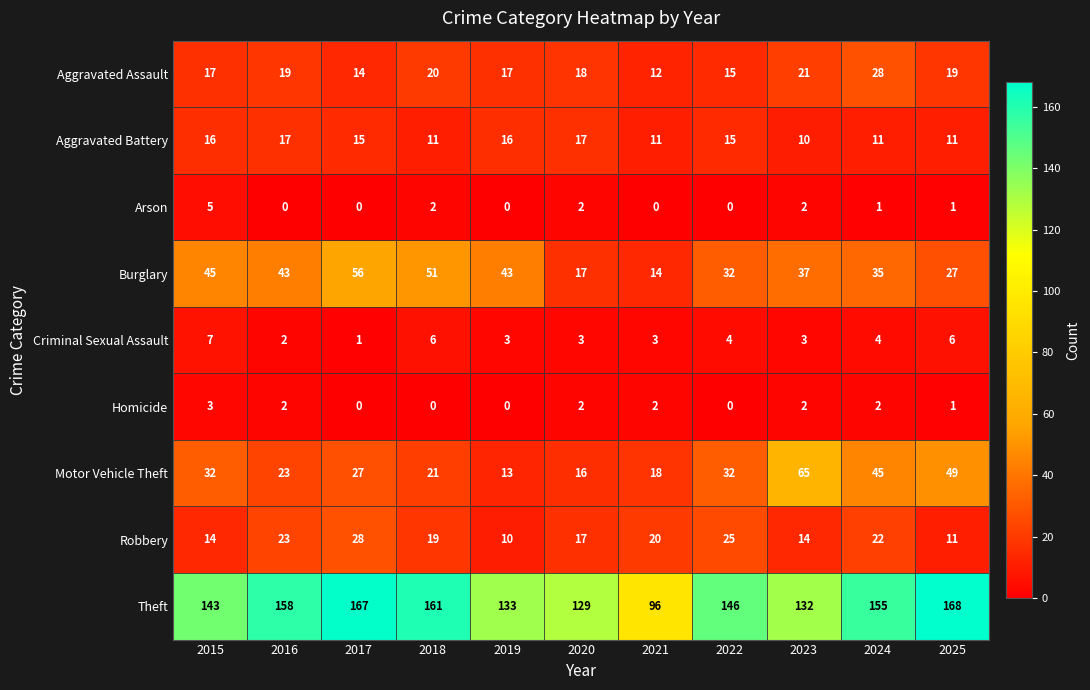

True or false: Burglary has a value of 32 at 2022.

True